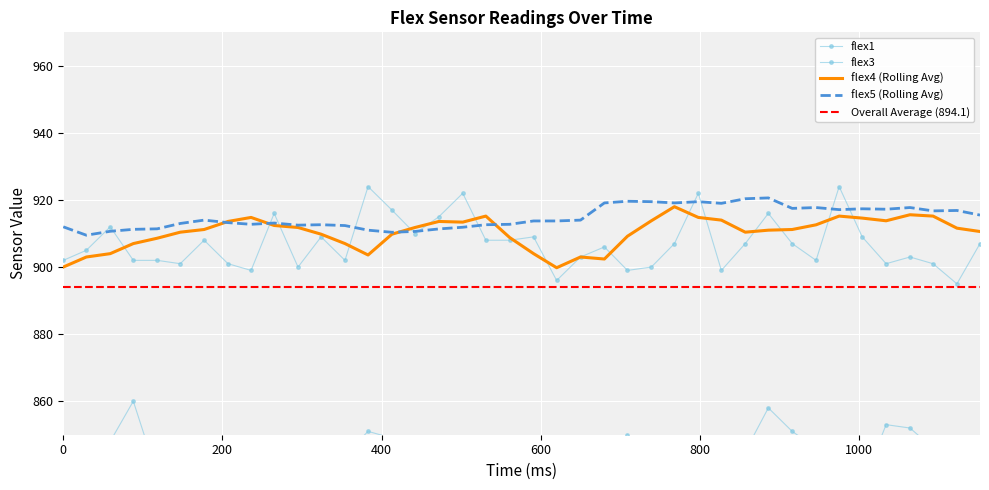

How many categories are shown in the chart?

40